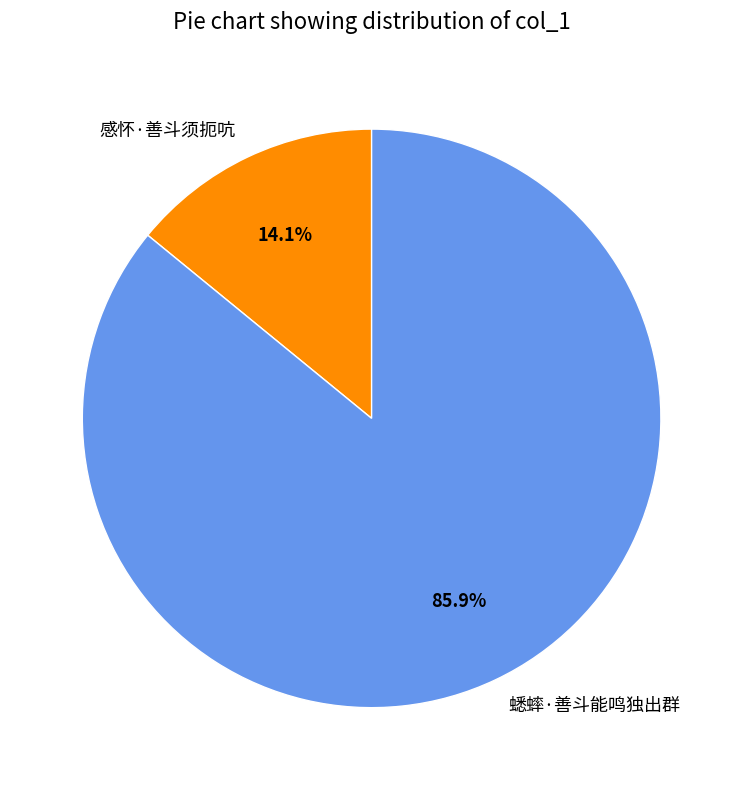

Do 感怀·善斗须扼吭 and 蟋蟀·善斗能鸣独出群 together represent more than half of the pie?

Yes